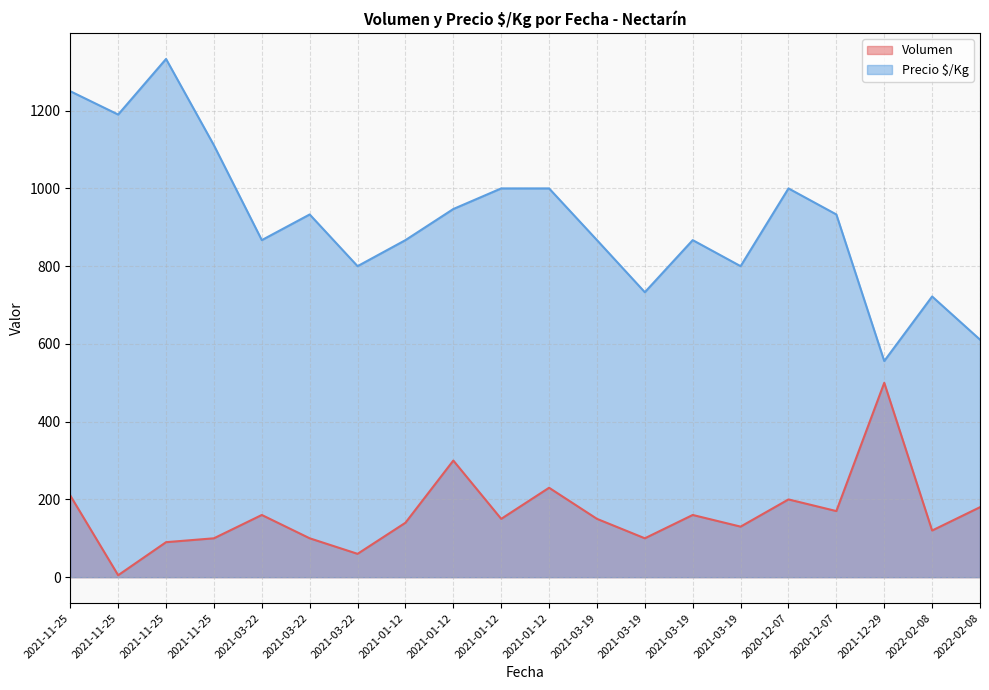

Reading right to left, list all the values displayed in this chart.

Volumen: 2022-02-08=180	2022-02-08=120	2021-12-29=500	2020-12-07=170	2020-12-07=200	2021-03-19=130	2021-03-19=160	2021-03-19=100	2021-03-19=150	2021-01-12=230	2021-01-12=150	2021-01-12=300	2021-01-12=140	2021-03-22=60	2021-03-22=100	2021-03-22=160	2021-11-25=100	2021-11-25=90	2021-11-25=5	2021-11-25=210
Precio $/Kg: 2022-02-08=611	2022-02-08=722	2021-12-29=556	2020-12-07=933	2020-12-07=1000	2021-03-19=800	2021-03-19=867	2021-03-19=733	2021-03-19=867	2021-01-12=1000	2021-01-12=1000	2021-01-12=947	2021-01-12=867	2021-03-22=800	2021-03-22=933	2021-03-22=867	2021-11-25=1111	2021-11-25=1333	2021-11-25=1190	2021-11-25=1250